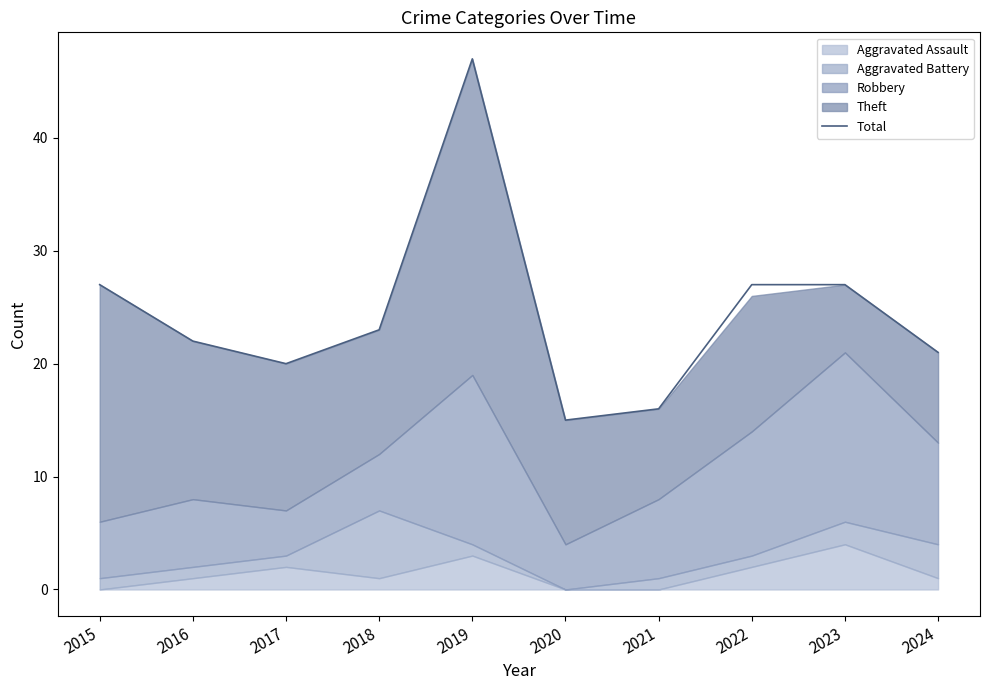

Which has a higher value, 2017 or 2015?

2015